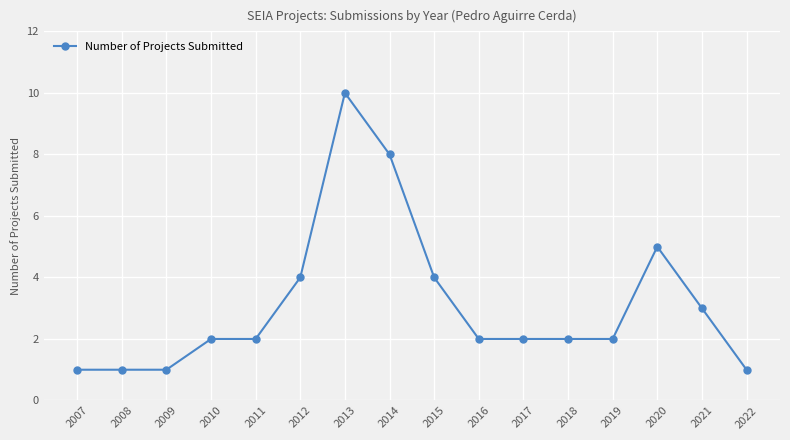

What is the value of the 15th point from the left?

3